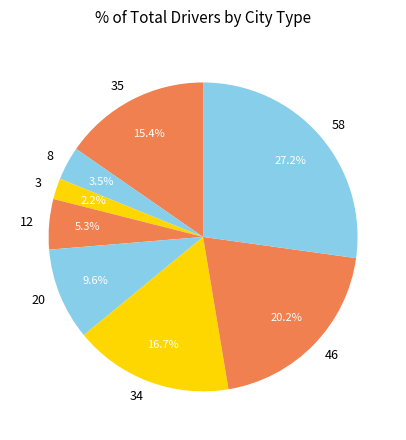

Which category has the biggest portion of the pie?

58